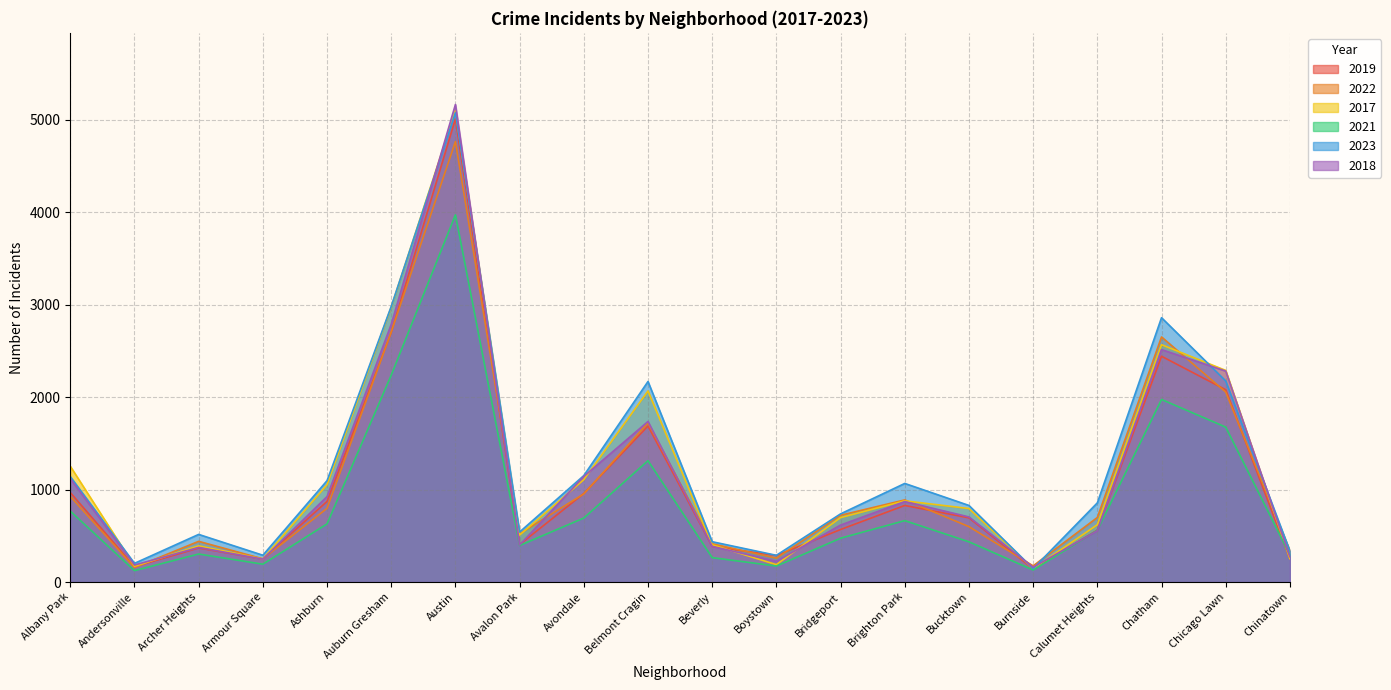

At which label is 2017 closest to 2620?

Chatham